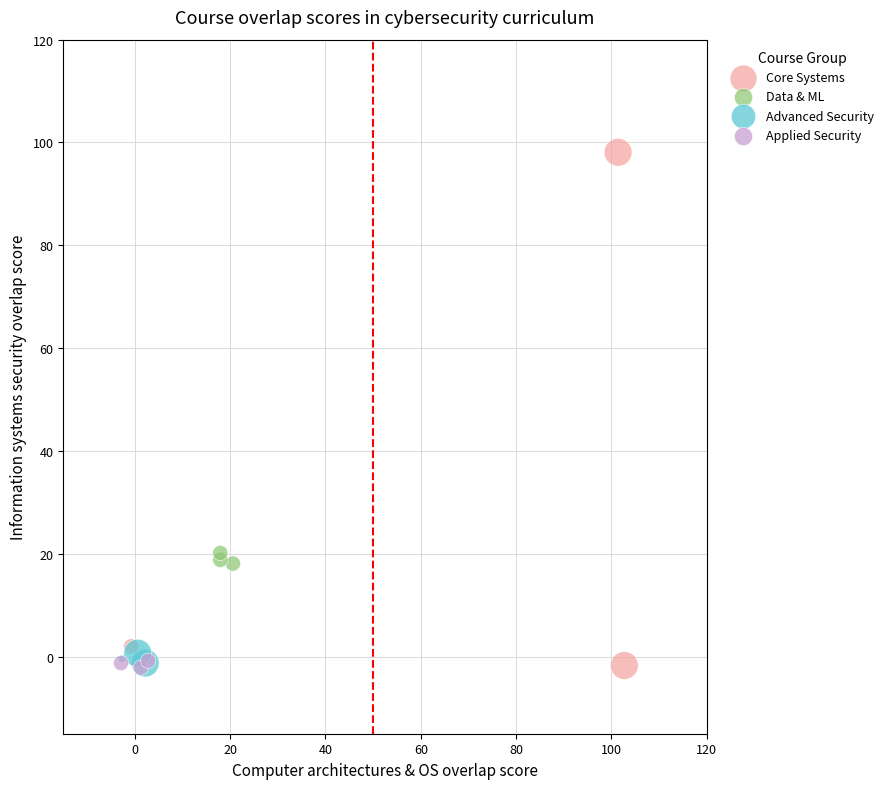

Which series contains the highest Y value?

Core Systems